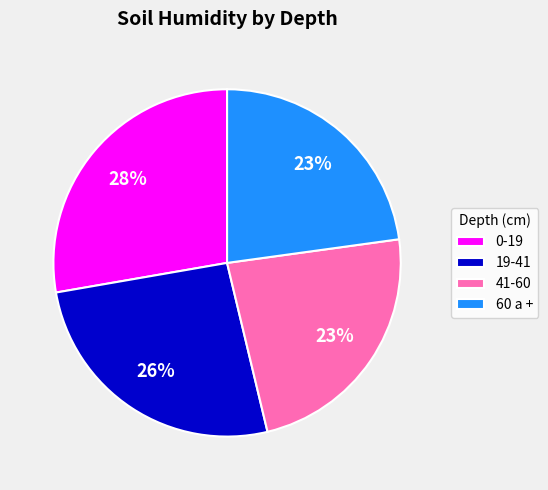

To the nearest percent, what percentage of the pie is 60 a +?

23%